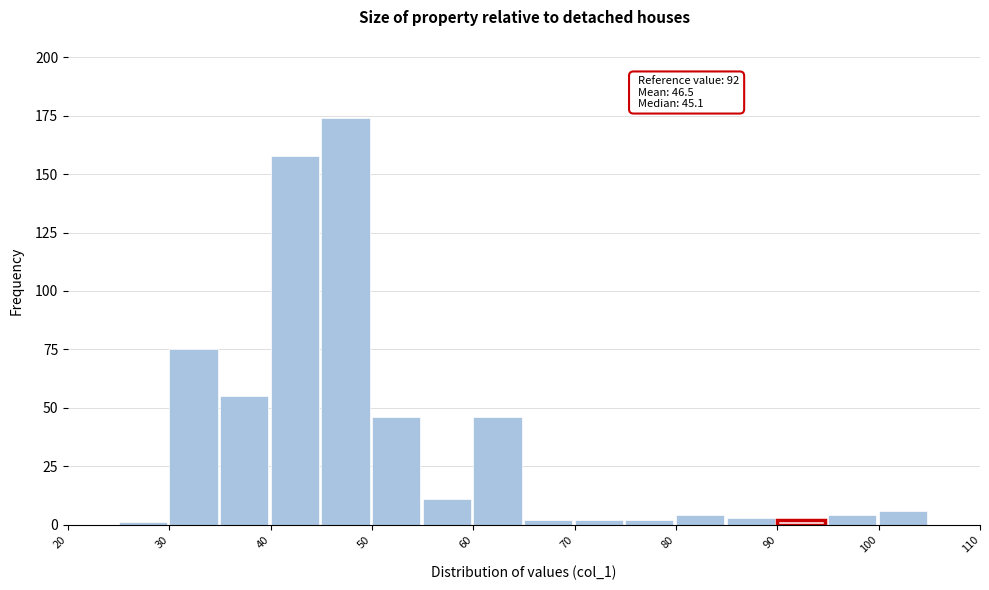

Over which range of the x-axis is the bar tallest?

45 to 50